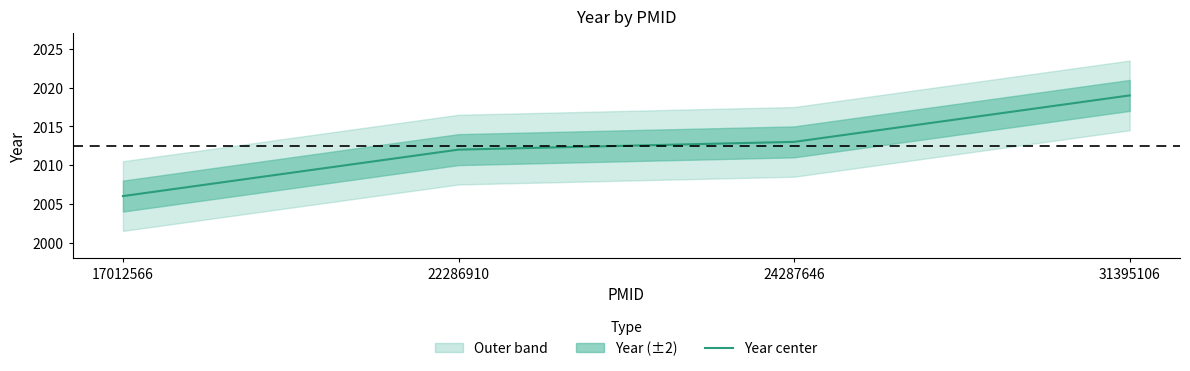

List the labels in order of value, largest first.

31395106, 24287646, 22286910, 17012566